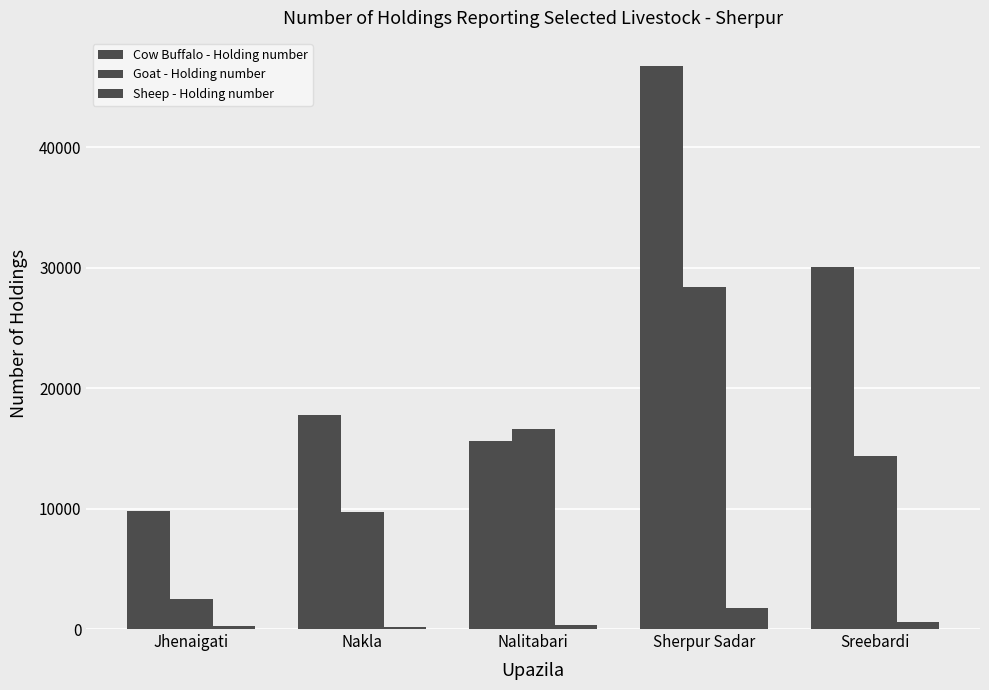

Reading left to right, list all the values displayed in this chart.

Cow Buffalo - Holding number: Jhenaigati=9775	Nakla=17814	Nalitabari=15618	Sherpur Sadar=46765	Sreebardi=30081
Goat - Holding number: Jhenaigati=2533	Nakla=9760	Nalitabari=16597	Sherpur Sadar=28420	Sreebardi=14362
Sheep - Holding number: Jhenaigati=234	Nakla=156	Nalitabari=322	Sherpur Sadar=1785	Sreebardi=548